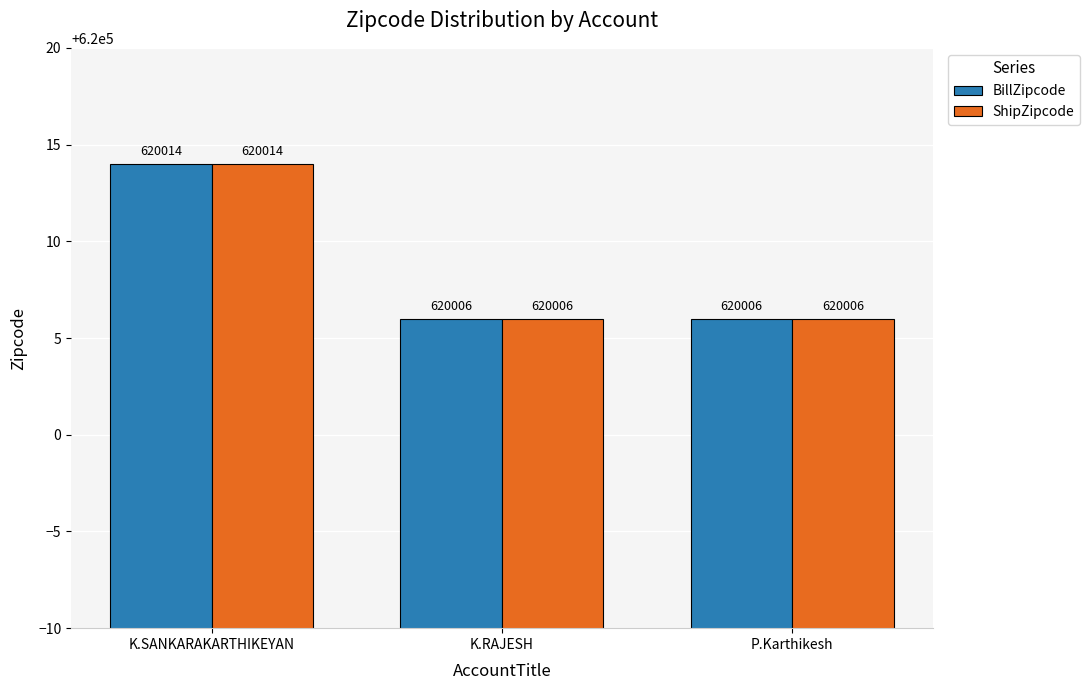

True or false: ShipZipcode has a value of 620006 at P.Karthikesh.

True